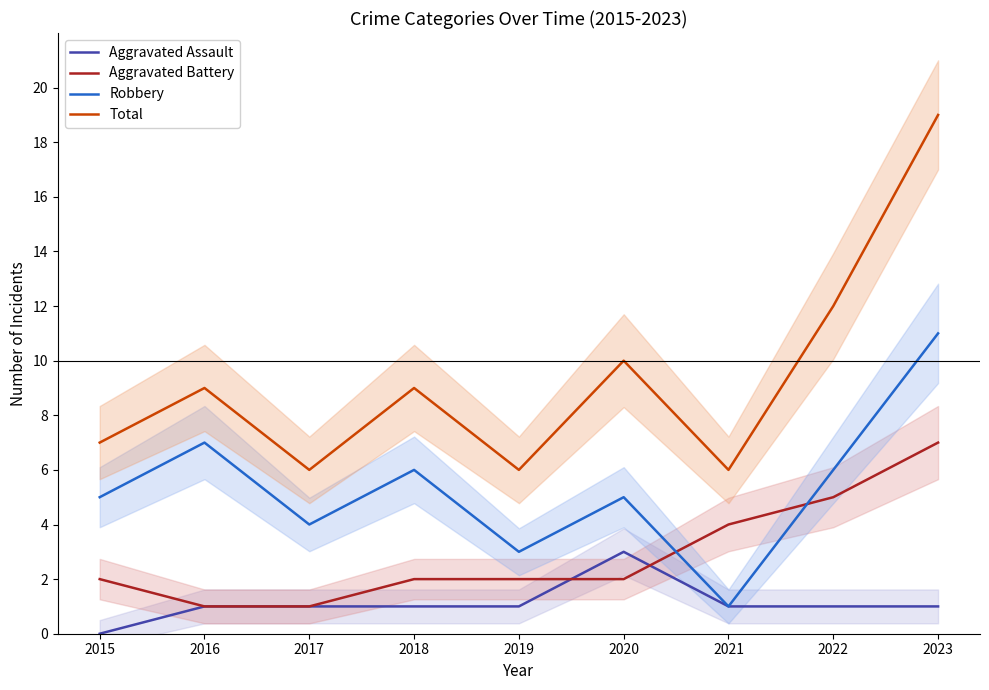

Which series has the largest total across all categories?

Total